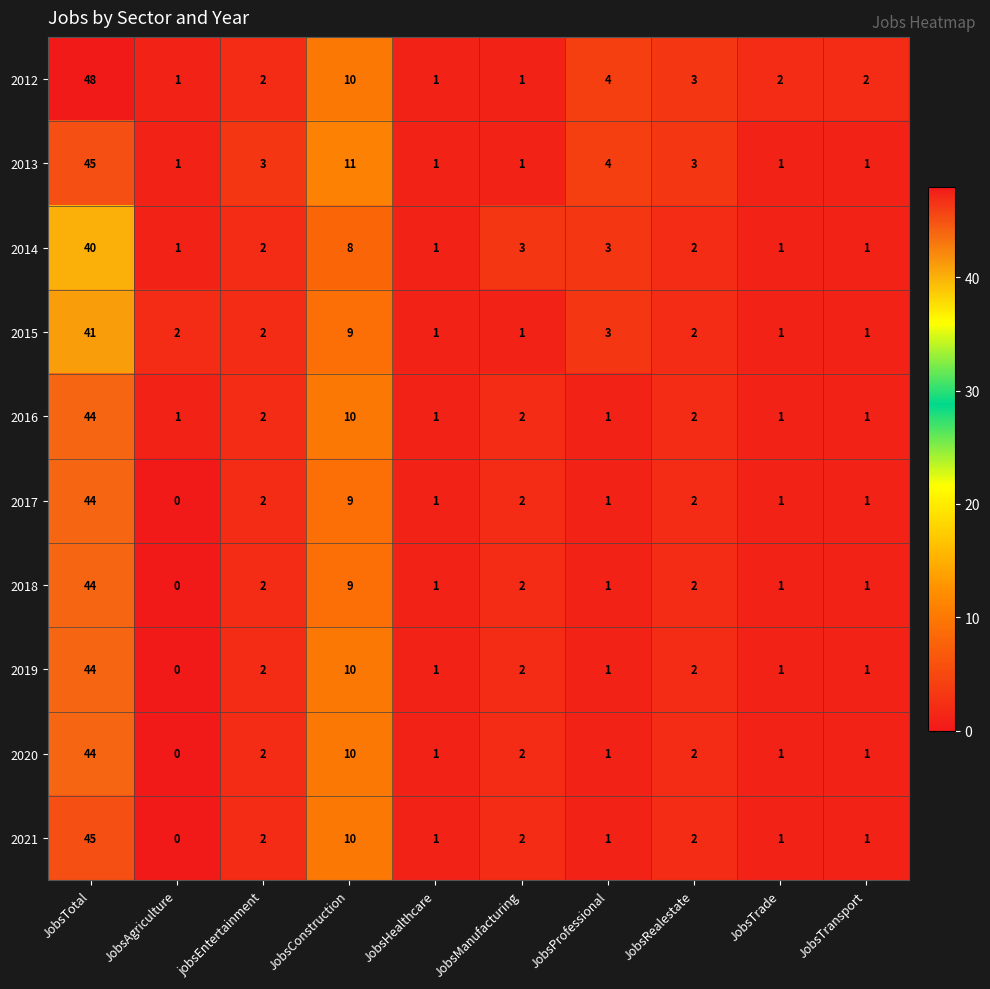

How many distinct data groups are displayed?

10